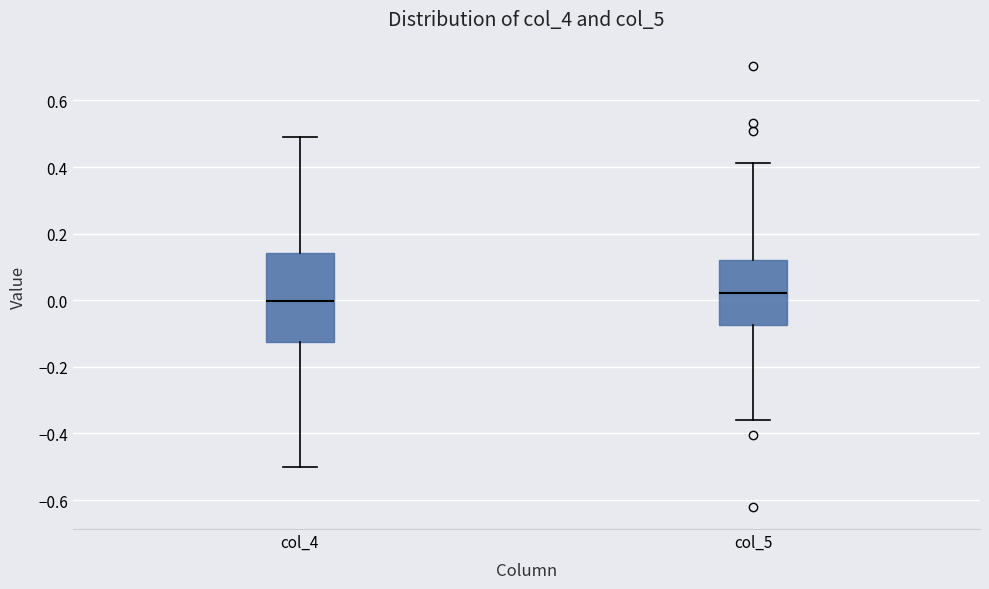

Reading left to right, read every box against the y-axis: the position of its median line, the range the box covers, and the ends of its whiskers. The values are not printed on the chart, so give them approximately, as read against the axis.

col_4: median 0.00, box -0.12 to 0.14, whiskers -0.50 to 0.50
col_5: median 0.02, box -0.08 to 0.12, whiskers -0.36 to 0.42